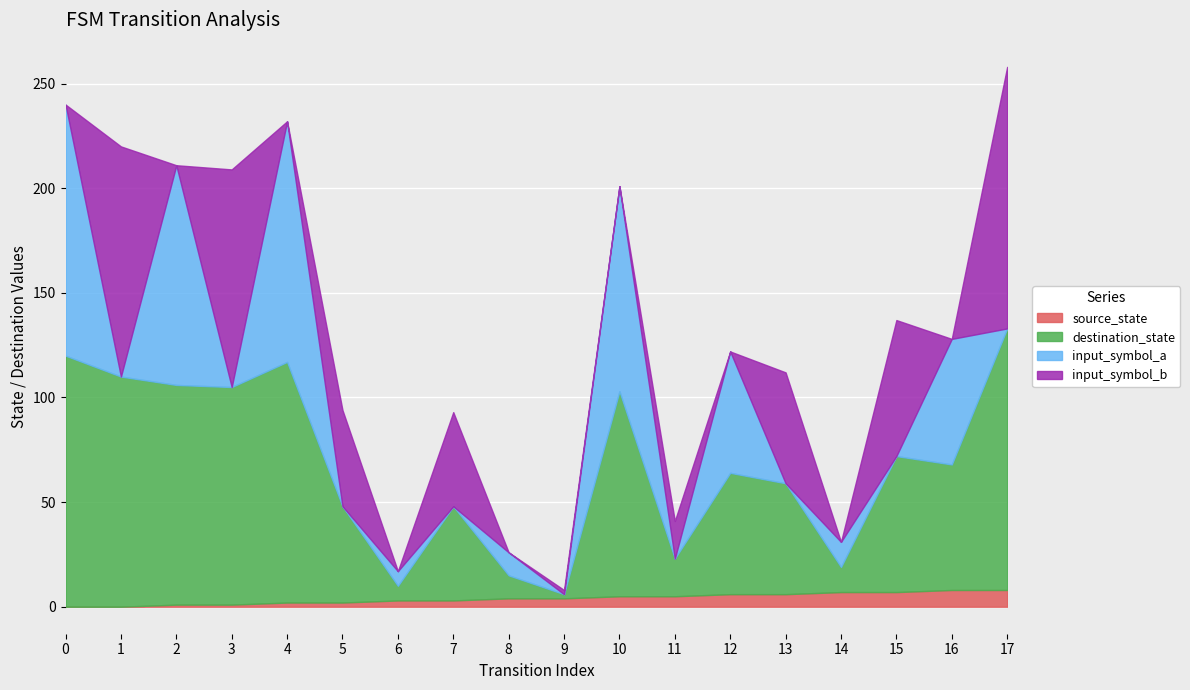

How many interior local peaks does the input_symbol_b series have?

8